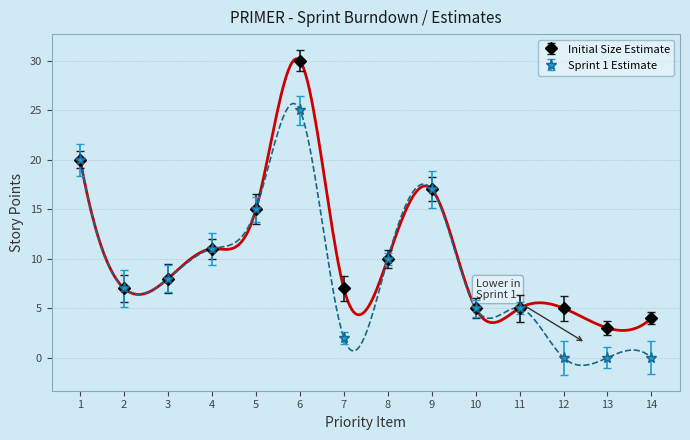

True or false: Initial Size Estimate and Sprint 1 Estimate cross at least once.

False